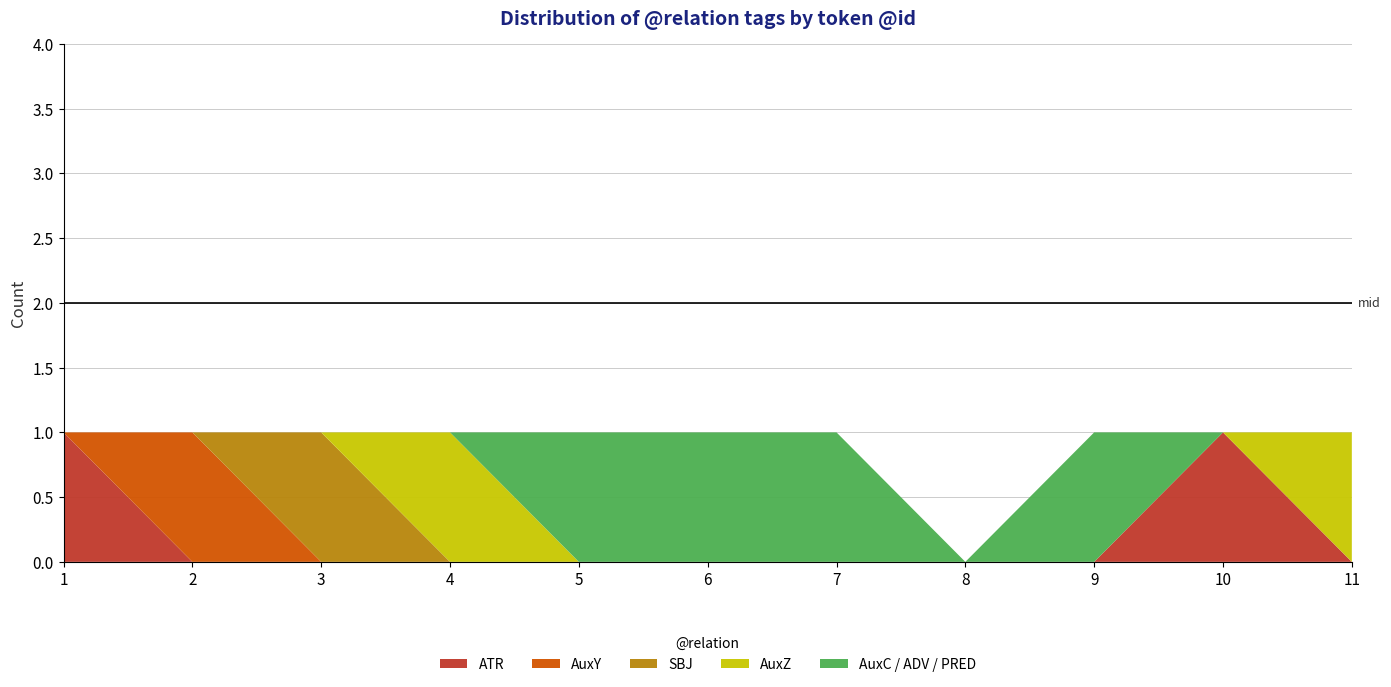

Reading left to right, extract all data points from this chart.

ATR: 1	0	0	0	0	0	0	0	0	1	0
AuxY: 0	1	0	0	0	0	0	0	0	0	0
SBJ: 0	0	1	0	0	0	0	0	0	0	0
AuxZ: 0	0	0	1	0	0	0	0	0	0	1
AuxC / ADV / PRED: 0	0	0	0	1	1	1	0	1	0	0